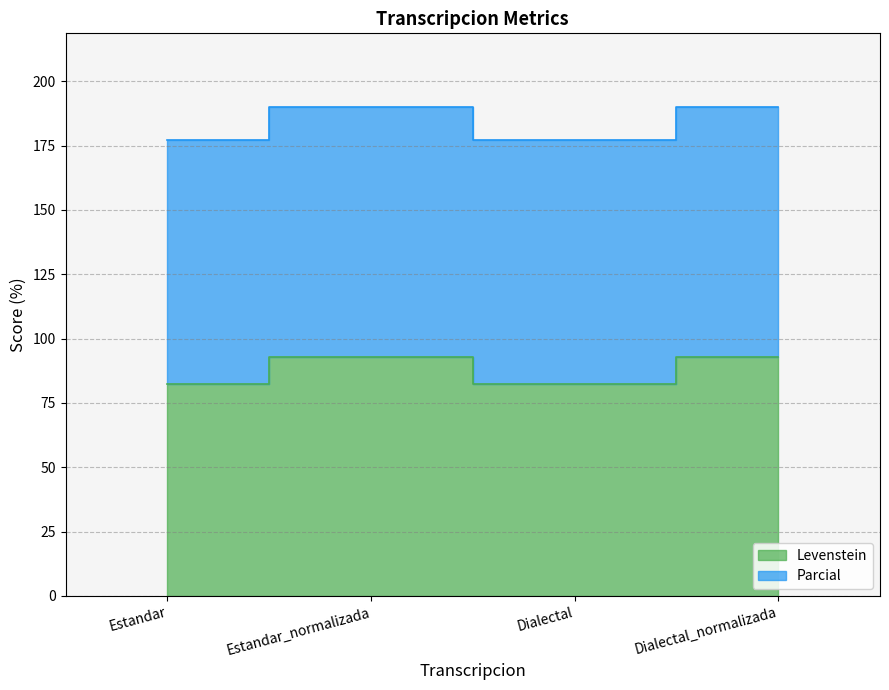

What is the label of the 3rd point from the left?

Dialectal